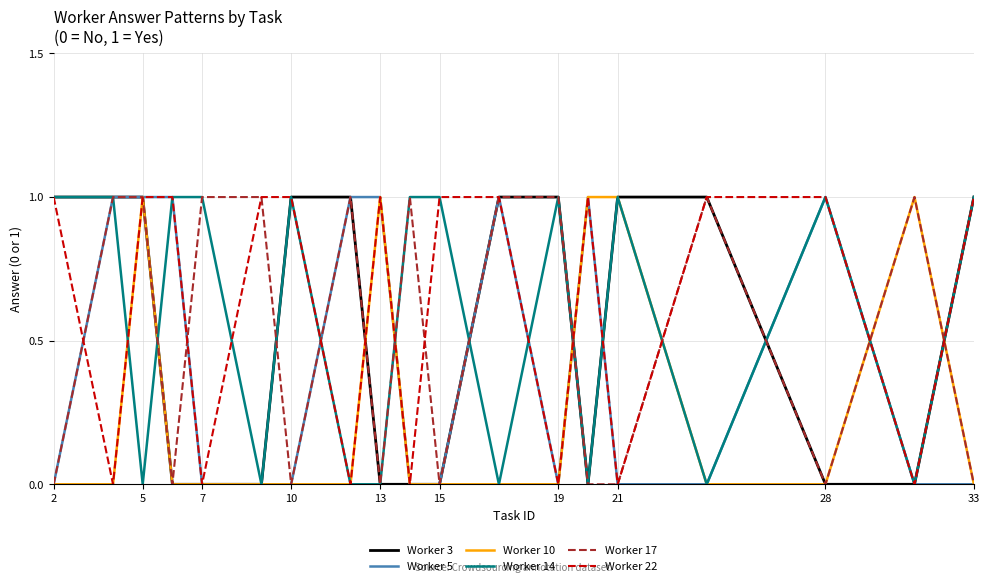

What is the difference between the second highest and second lowest values in the Worker 5 series?

1